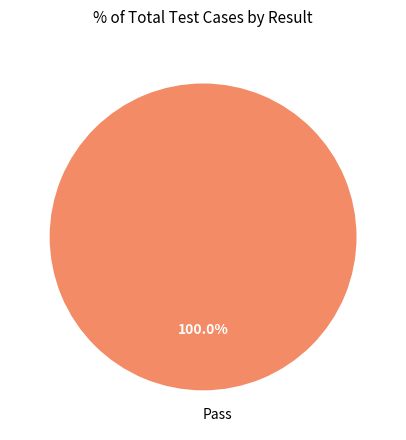

Is Pass the majority of the pie?

Yes